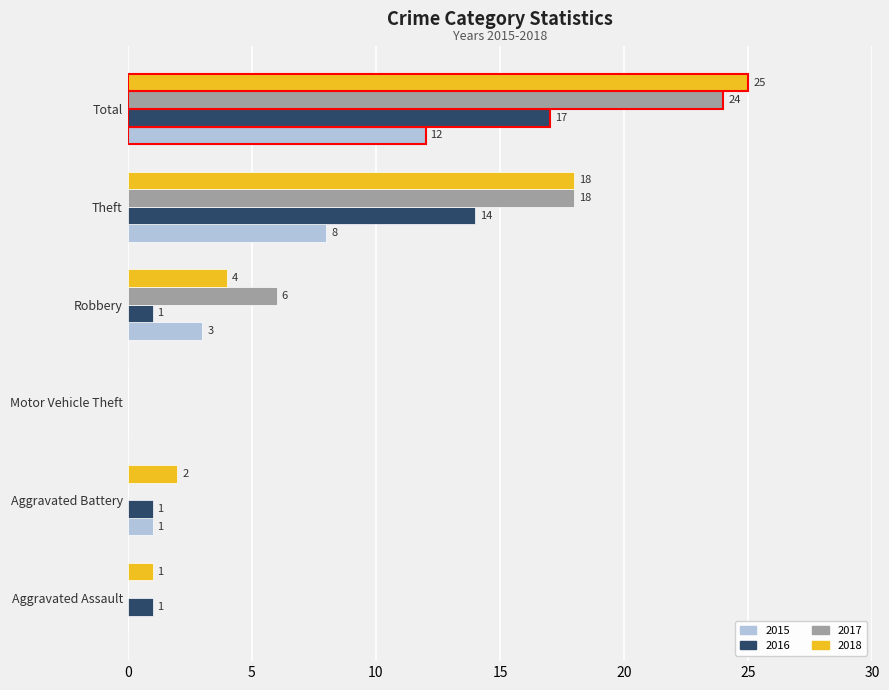

List the labels in order of 2017 value, largest first.

Total, Theft, Robbery, Aggravated Assault, Aggravated Battery, Motor Vehicle Theft